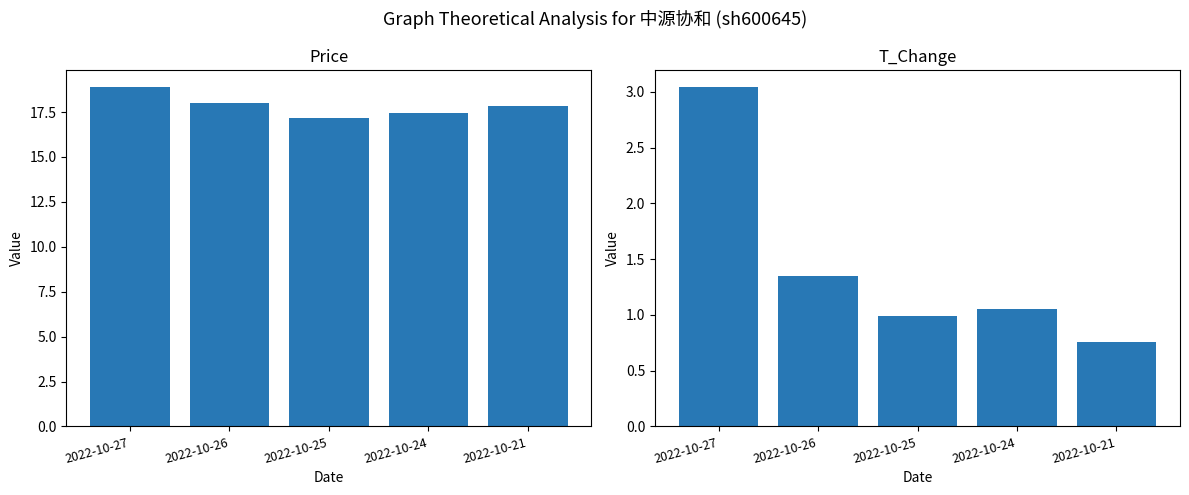

At 2022-10-24, list the series in order from largest to smallest.

price, t_change